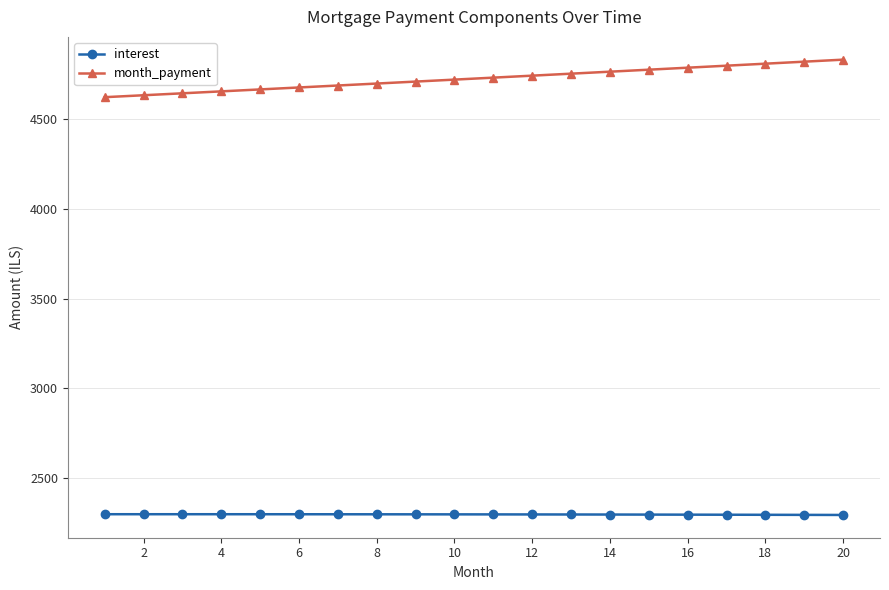

List the series in order of their overall mean, lowest first.

interest, month_payment